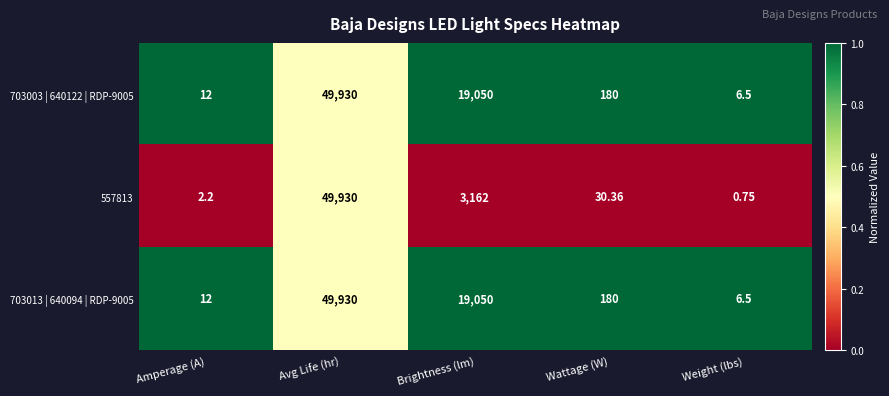

Rank the categories by 557813 value from lowest to highest.

Weight (lbs), Amperage (A), Wattage (W), Brightness (lm), Avg Life (hr)